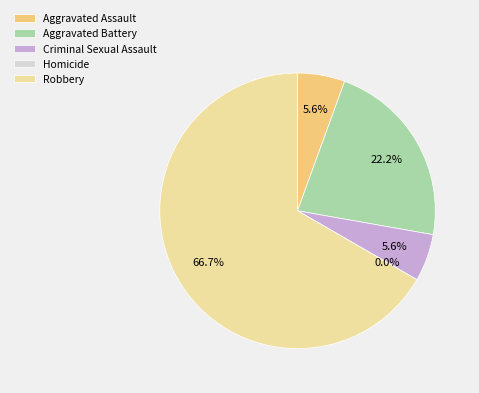

To the nearest percent, what is the average slice percentage?

20%